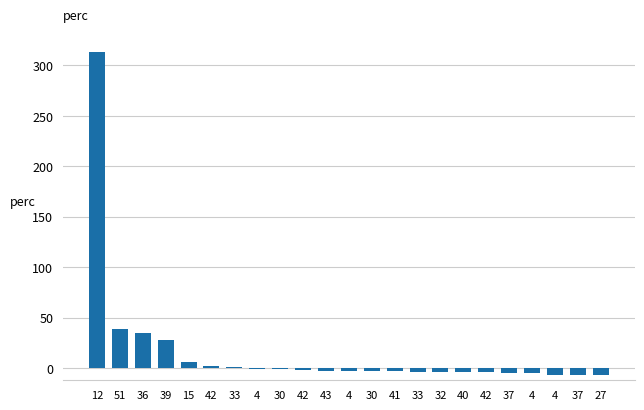

Count the number of categories in the chart.

23